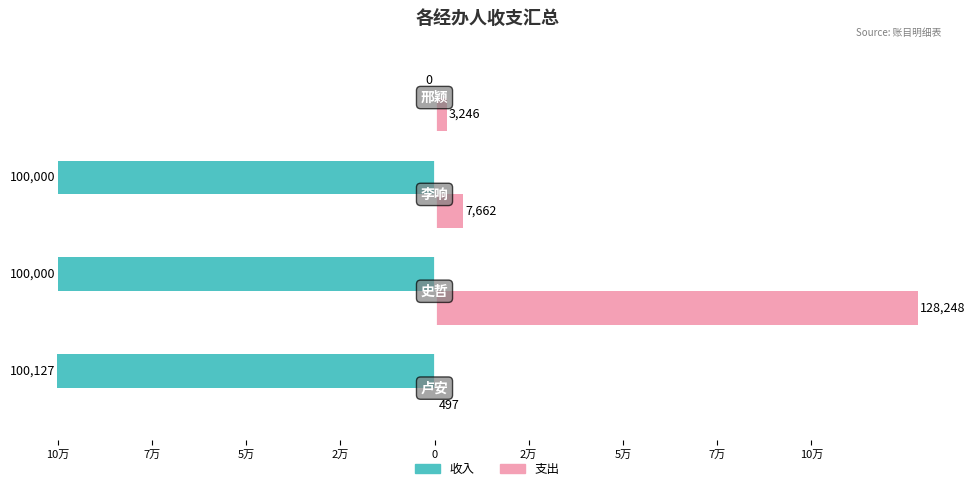

Which series has the largest range (max minus min)?

支出